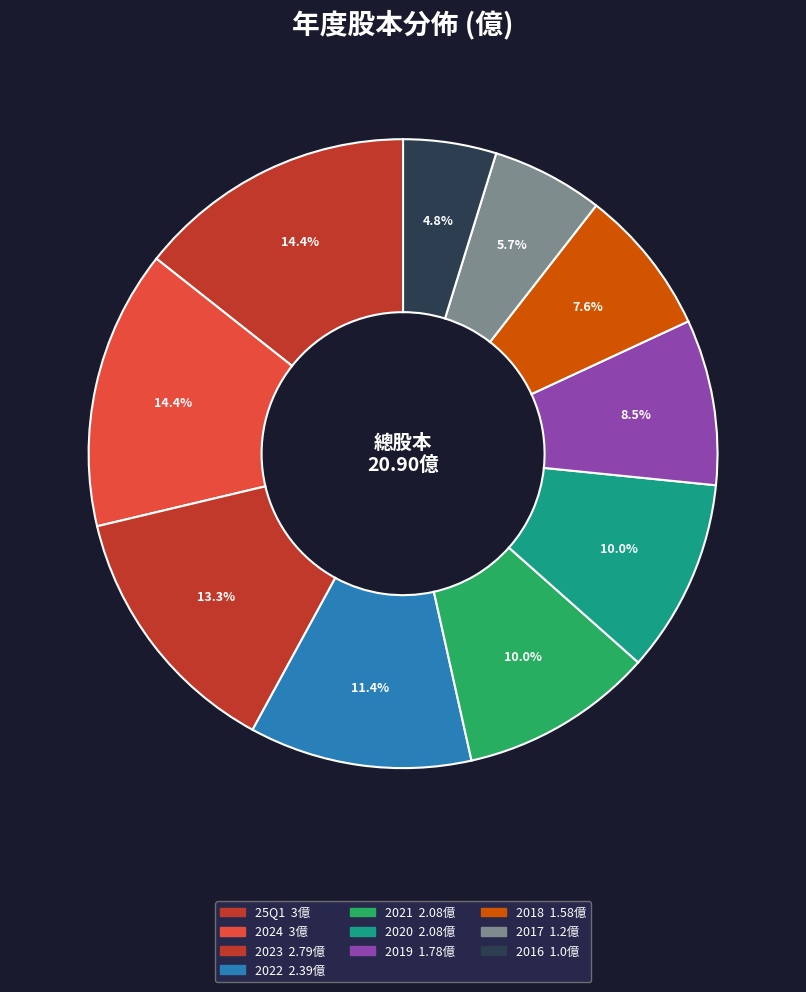

The 2020 slice represents 1% of the pie. True or false?

False